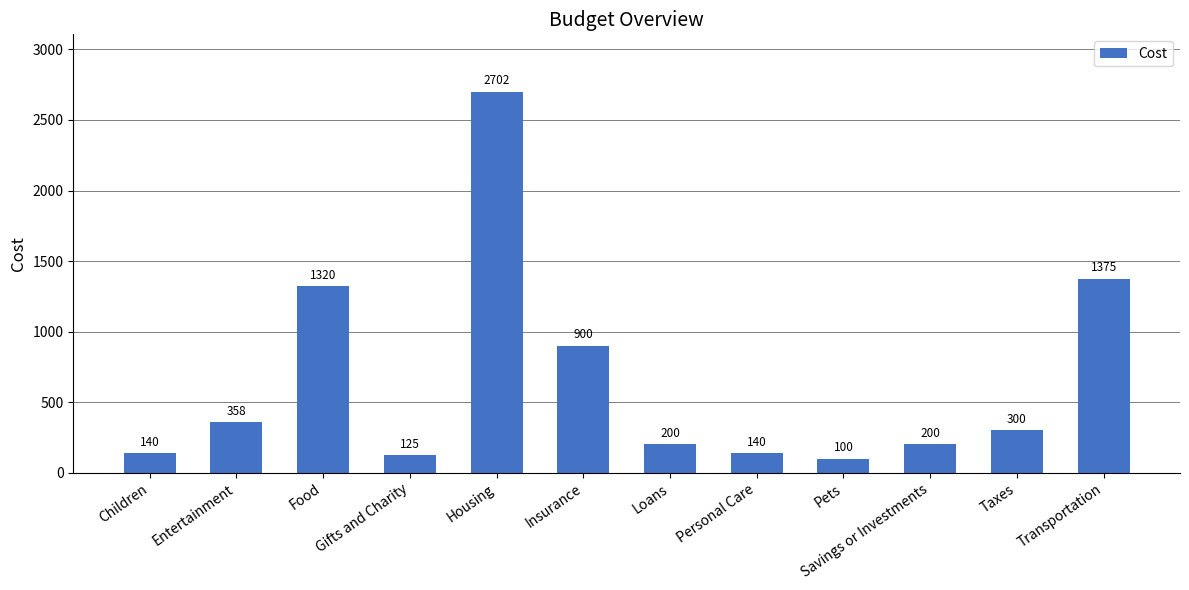

How many categories are shown in the chart?

12